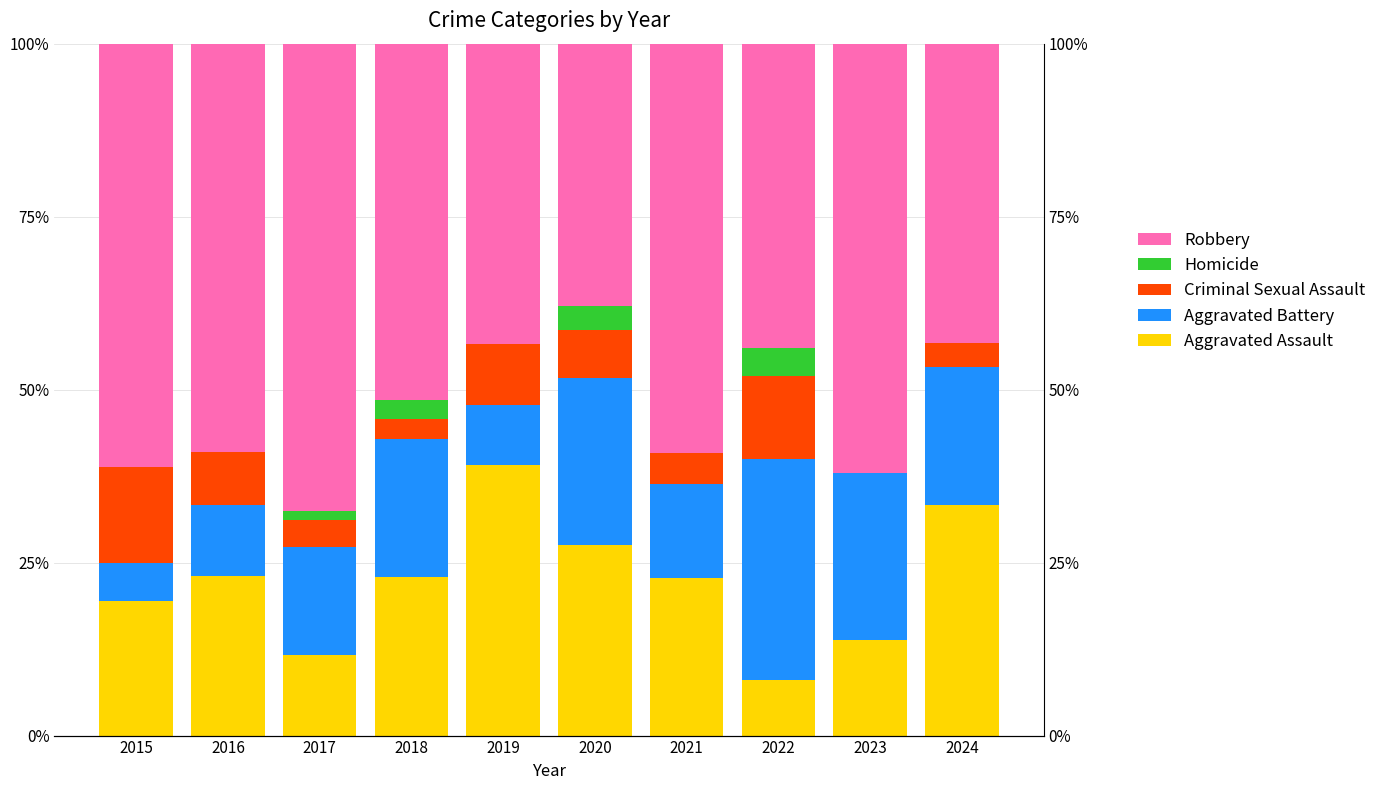

Is it true that Criminal Sexual Assault equals 14.9 at 2019?

False